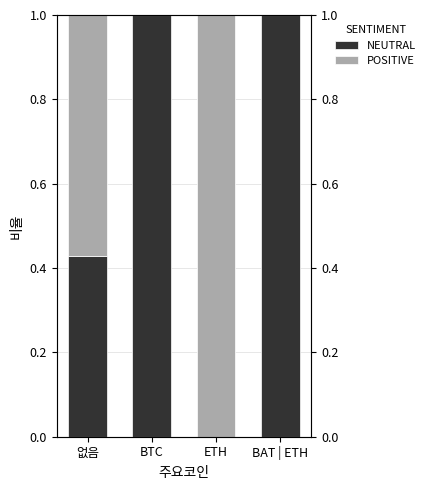

Reading left to right, what are all the values shown in this chart?

NEUTRAL: 0.4	1.0	0.0	1.0
POSITIVE: 0.6	0.0	1.0	0.0